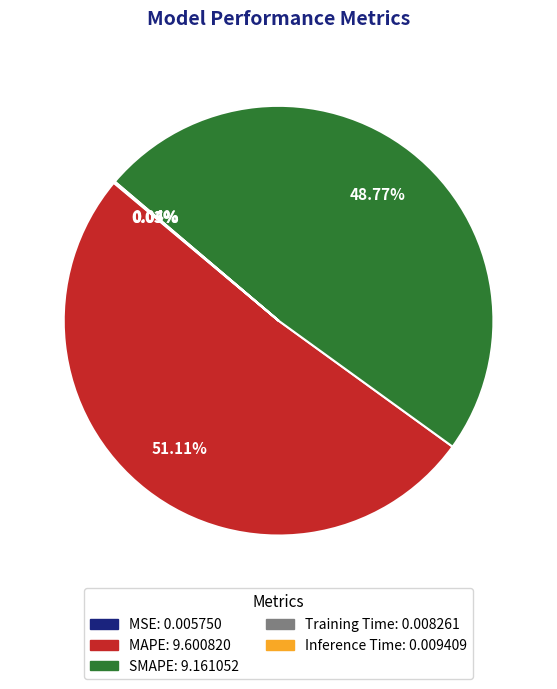

Is the sum of MAPE: 9.600820 and SMAPE: 9.161052 greater than half?

Yes